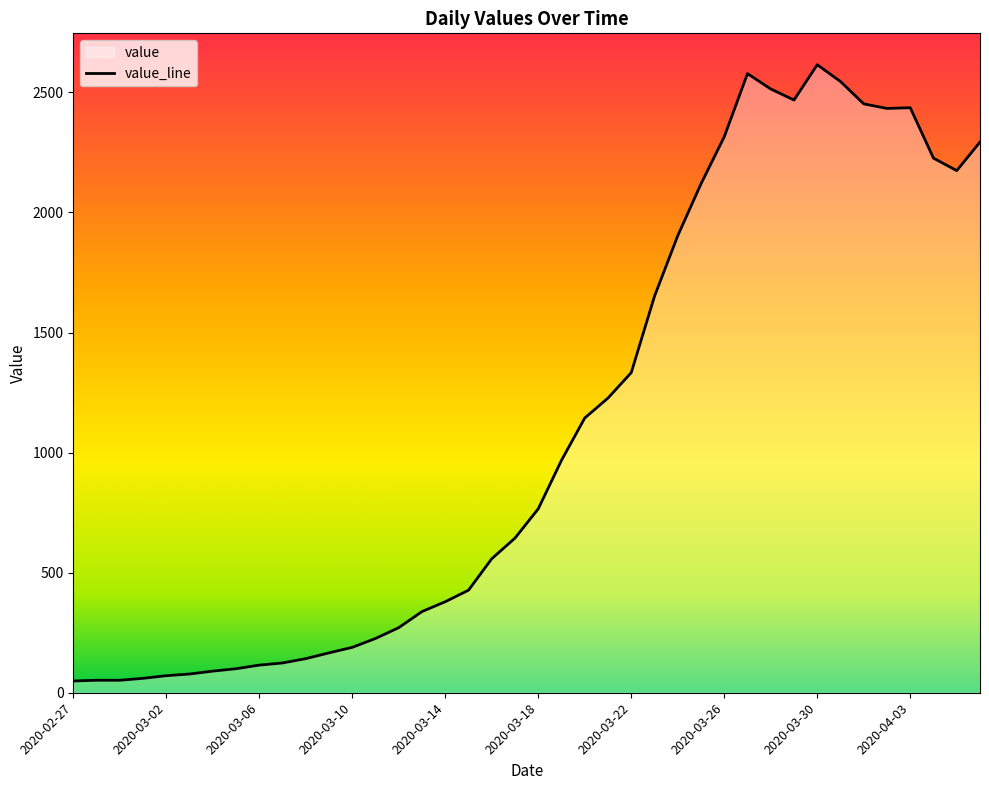

Reading left to right, extract all data points from this chart.

49	52	52	60	71	78	90	100	115	124	142	166	189	226	271	338	379	427	558	644	766	968	1144	1227	1333	1651	1903	2119	2315	2578	2514	2468	2615	2545	2452	2433	2436	2226	2174	2293